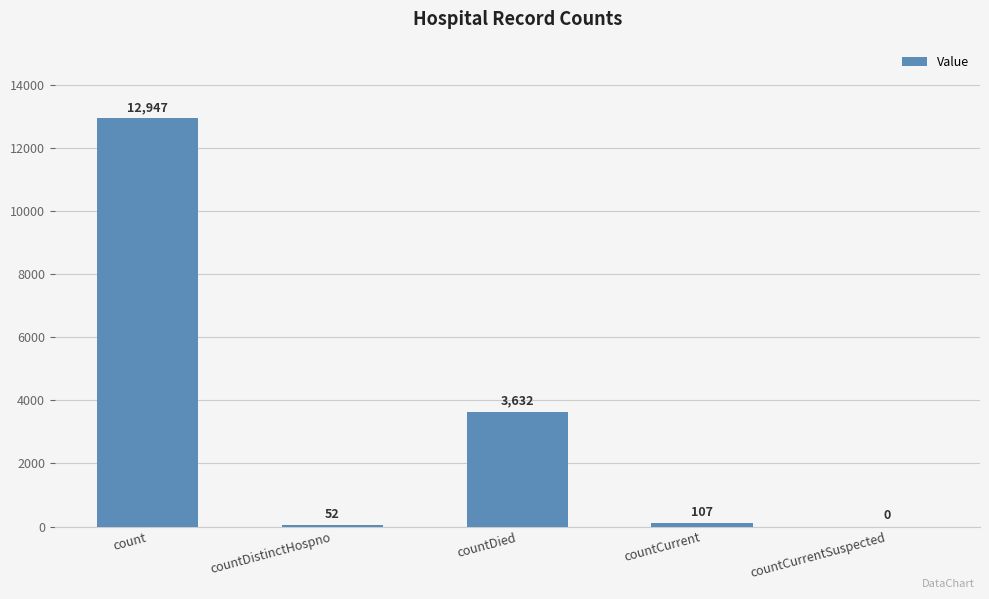

Reading left to right, list all the values displayed in this chart.

count=12947	countDistinctHospno=52	countDied=3632	countCurrent=107	countCurrentSuspected=0